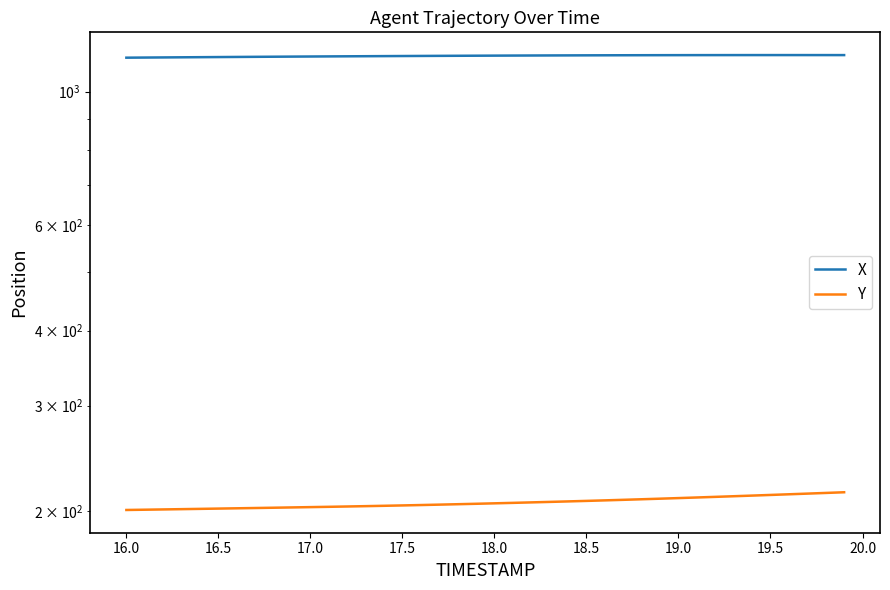

Is the value of X at 38 greater than the value of Y at 32?

Yes